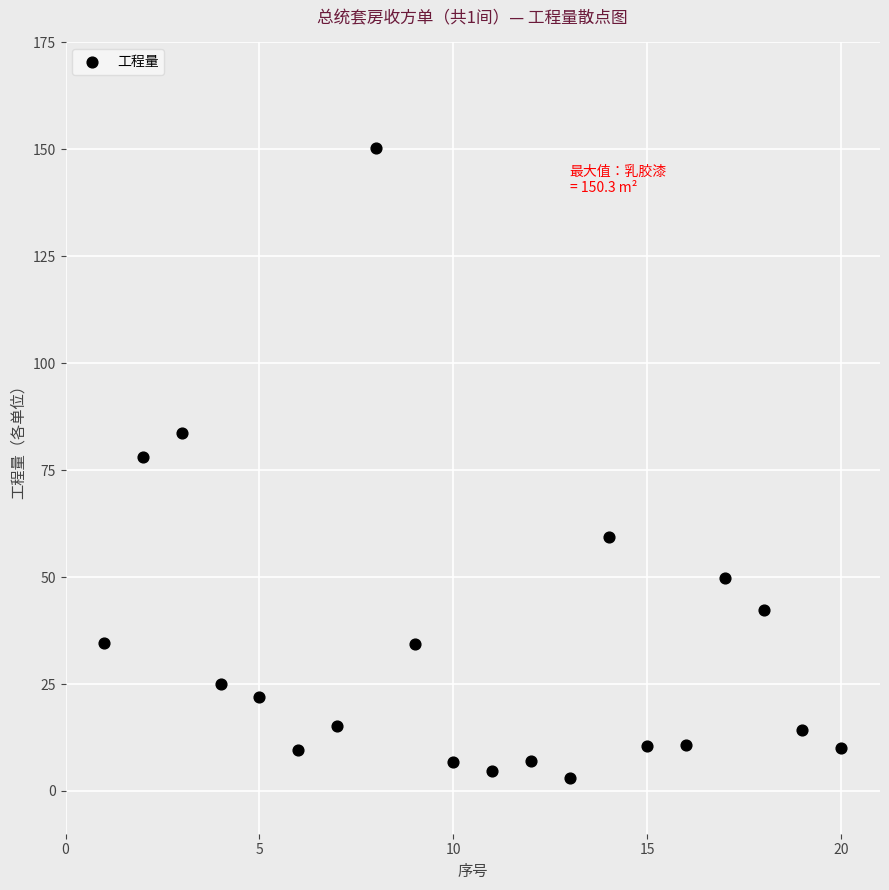

What is the range of Y values (max minus min)?

147.3